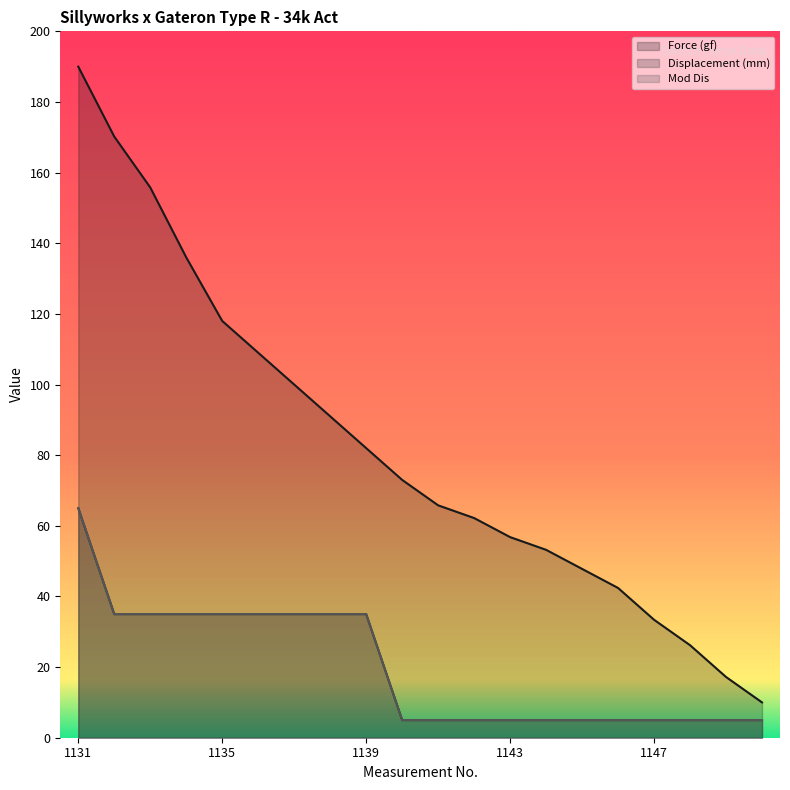

Does the chart display data point markers on the line(s)?

No